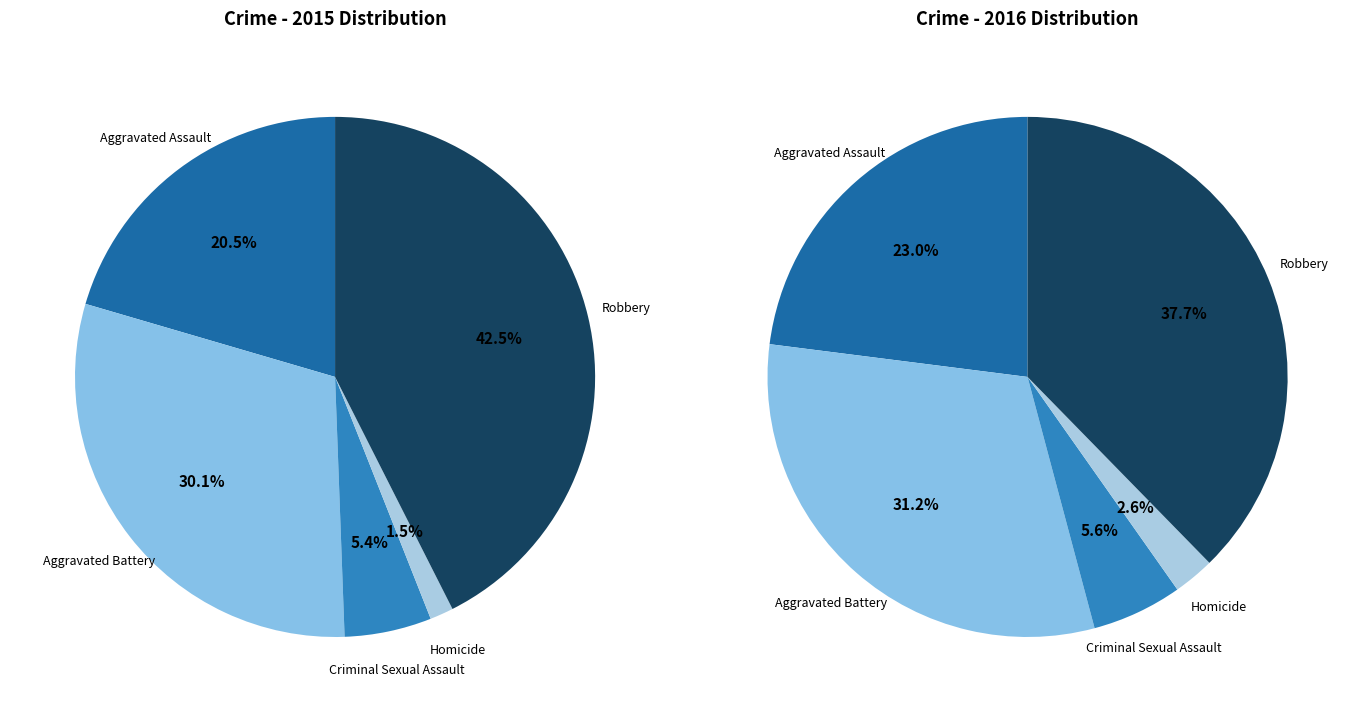

How much of the chart is everything except Aggravated Battery?

69.9%